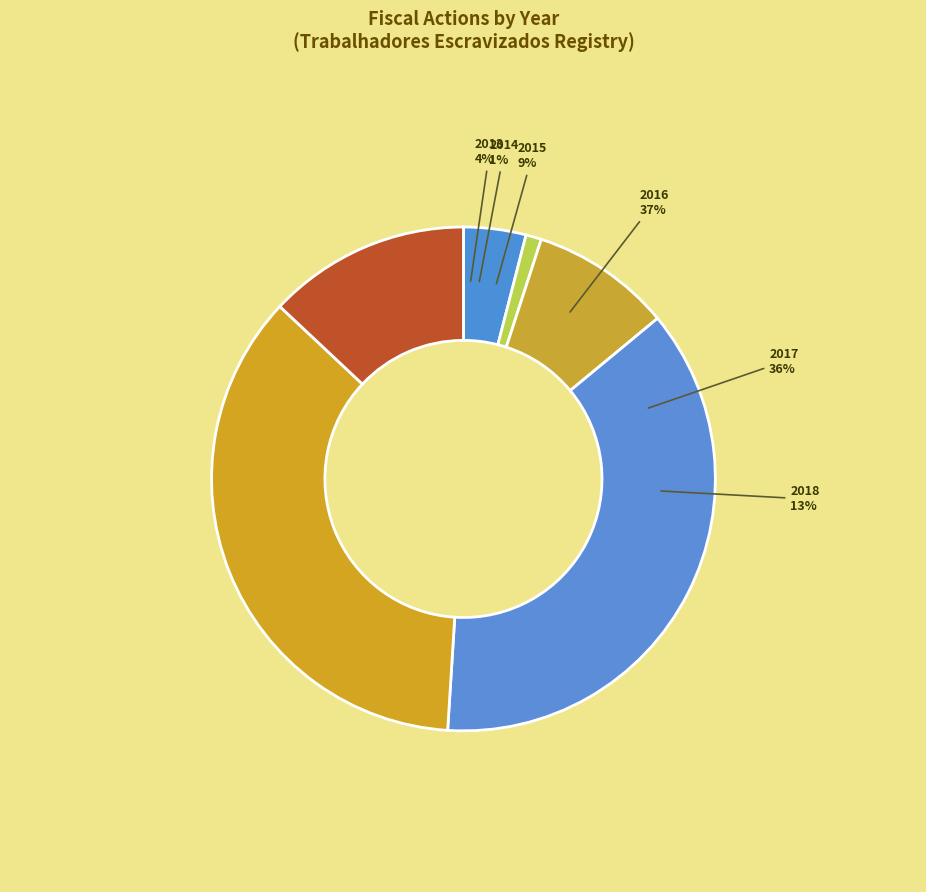

The 2017 slice represents 11% of the pie. True or false?

False